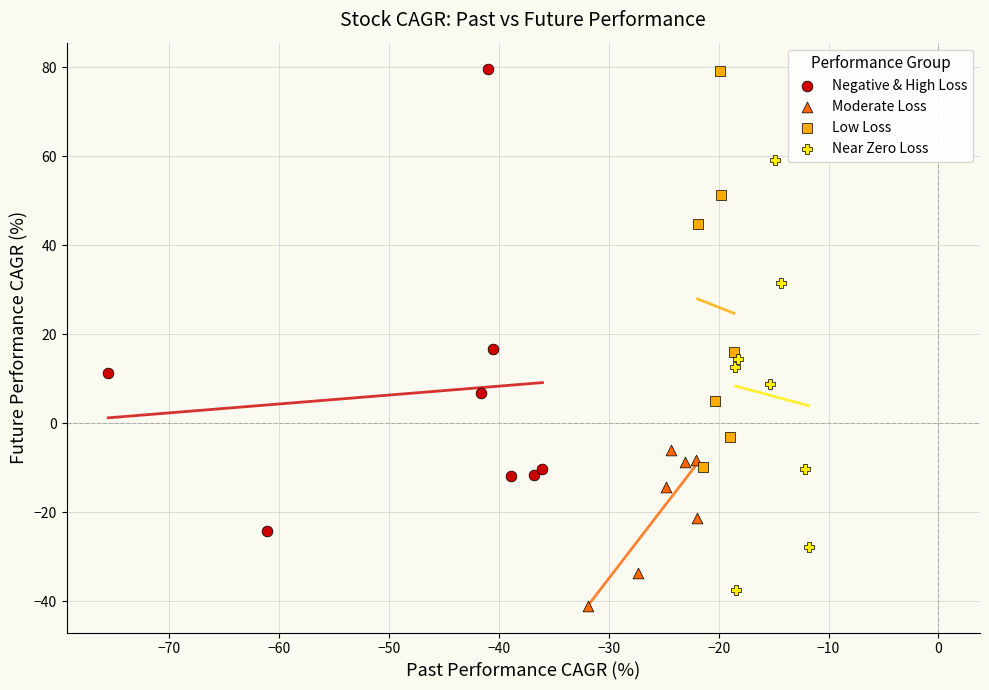

Which series has the widest spread of Y values?

Negative & High Loss